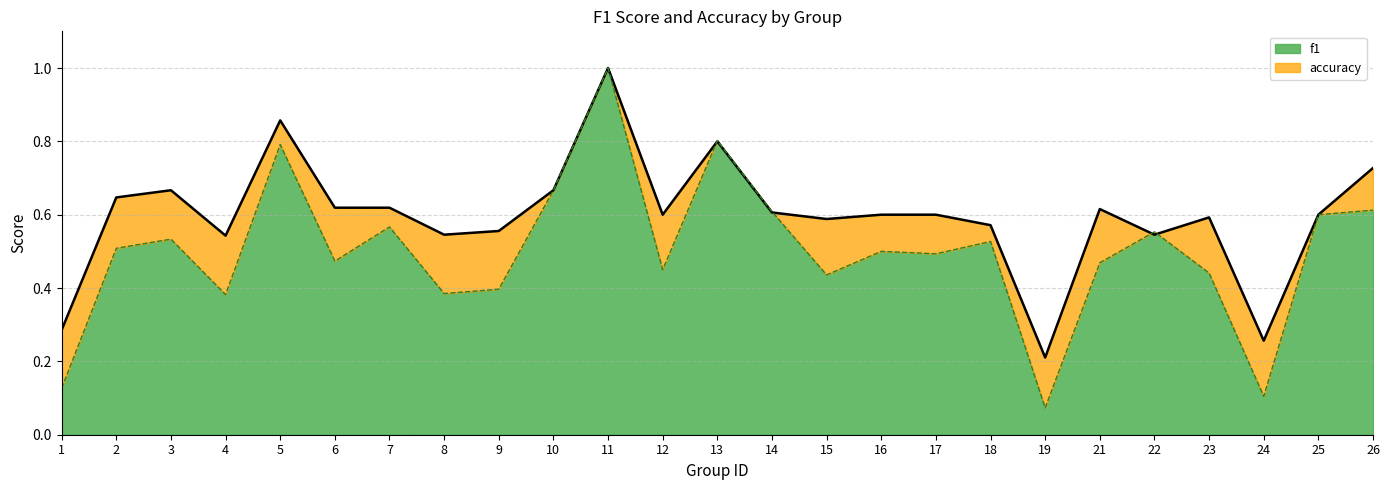

Where is the first local minimum for accuracy?

4